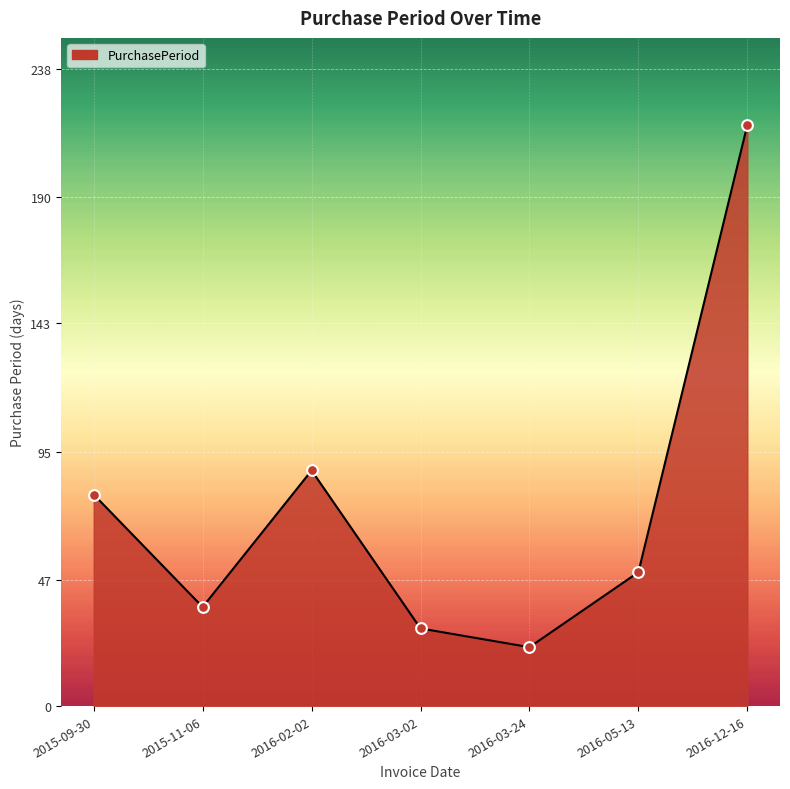

Approximately how many times larger is the value at 2016-03-02 compared to 2016-05-13?

0.6